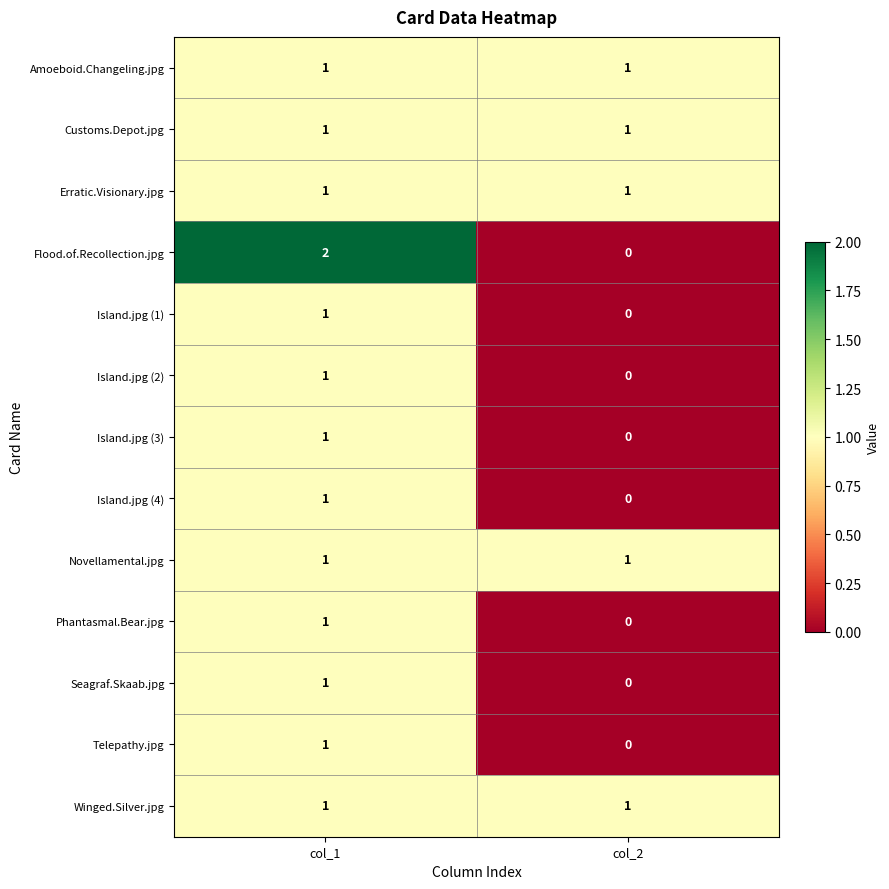

At which category does the chart reach its minimum across all series?

col_2